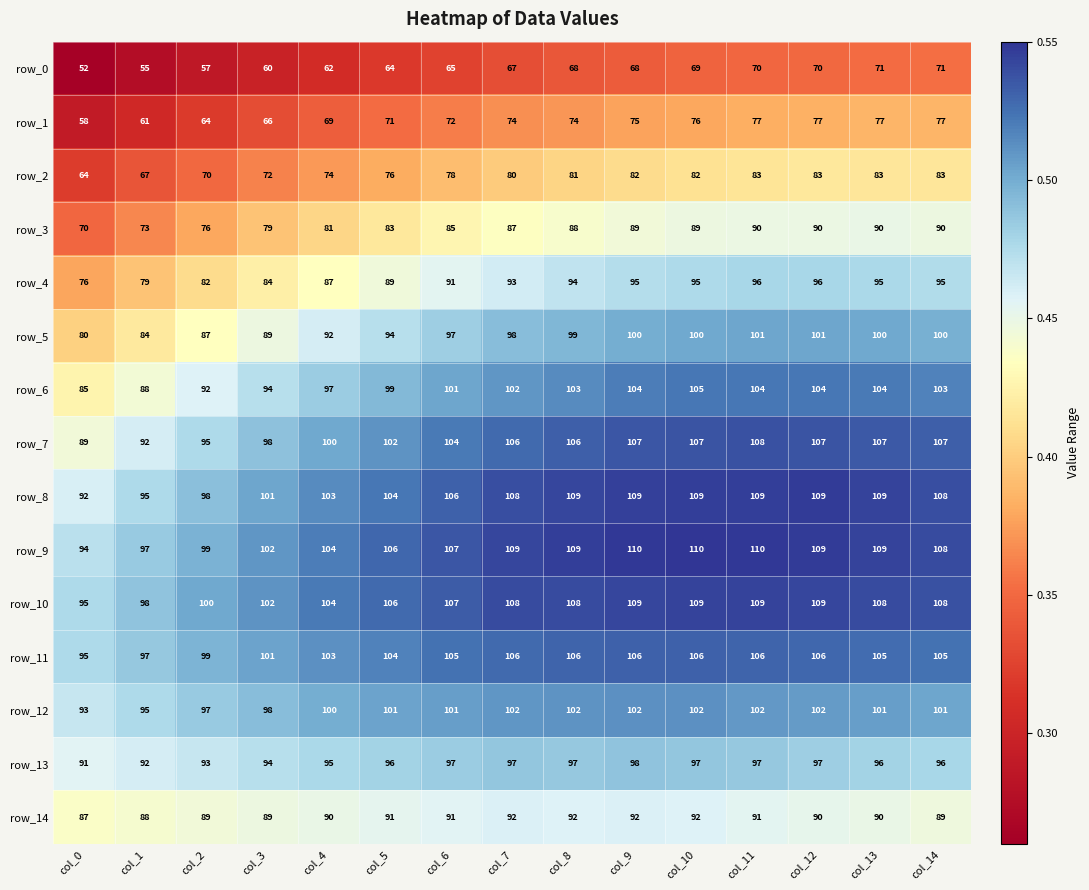

What is the spread (max minus min) of values at col_13?

38